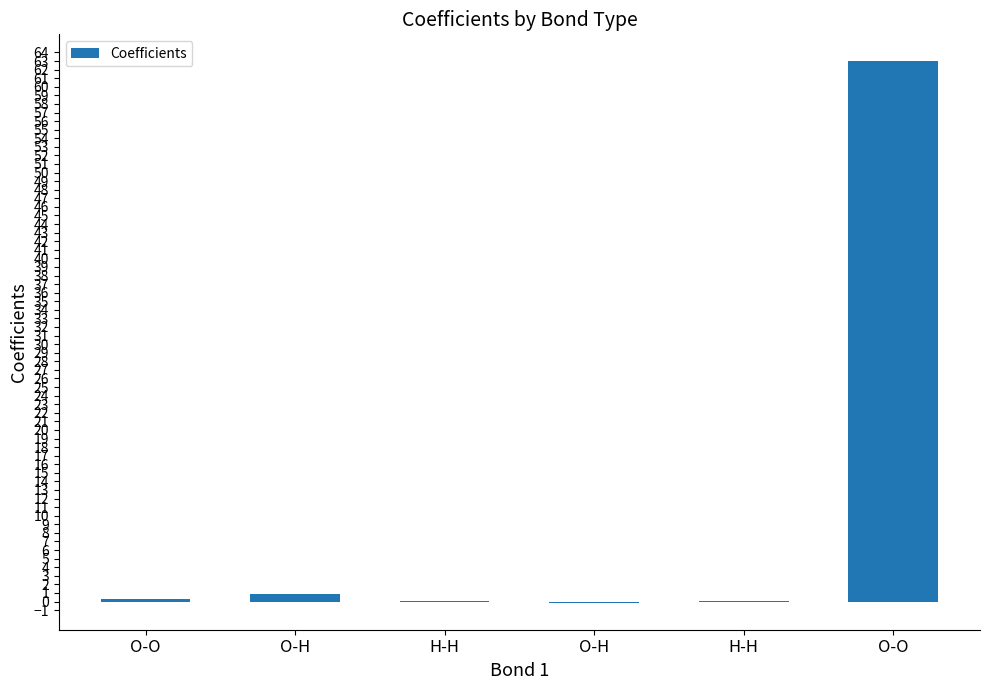

At which category does the chart reach its peak across all series?

O-O